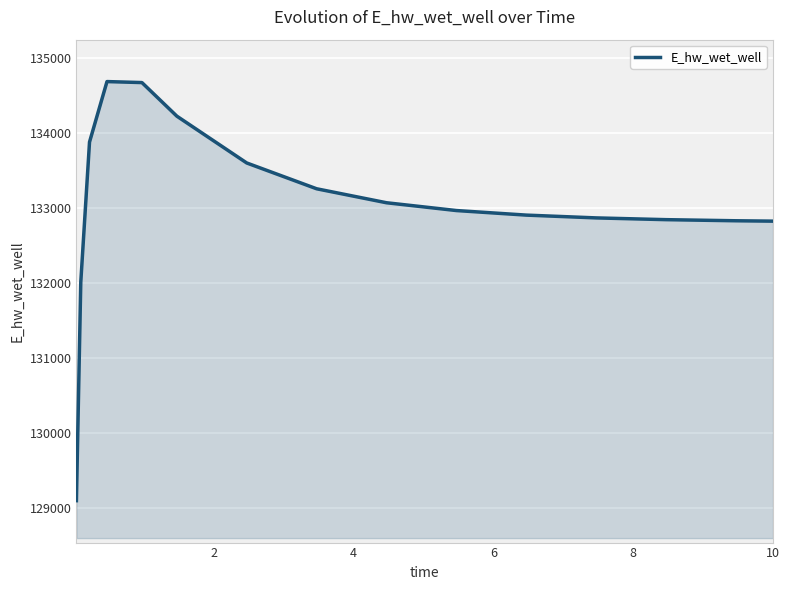

What is the maximum value shown in the chart?

134690.0